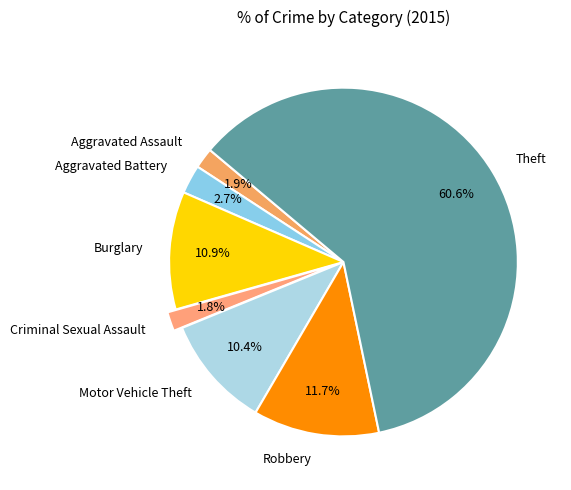

Is there a majority slice in this chart?

Yes